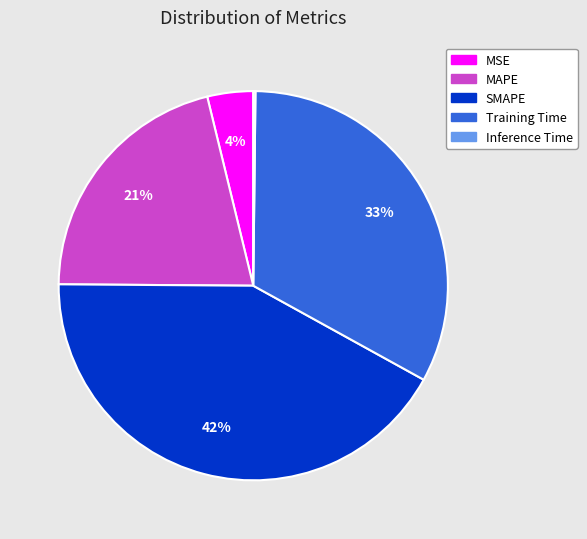

True or false: SMAPE accounts for 42% of the total.

True